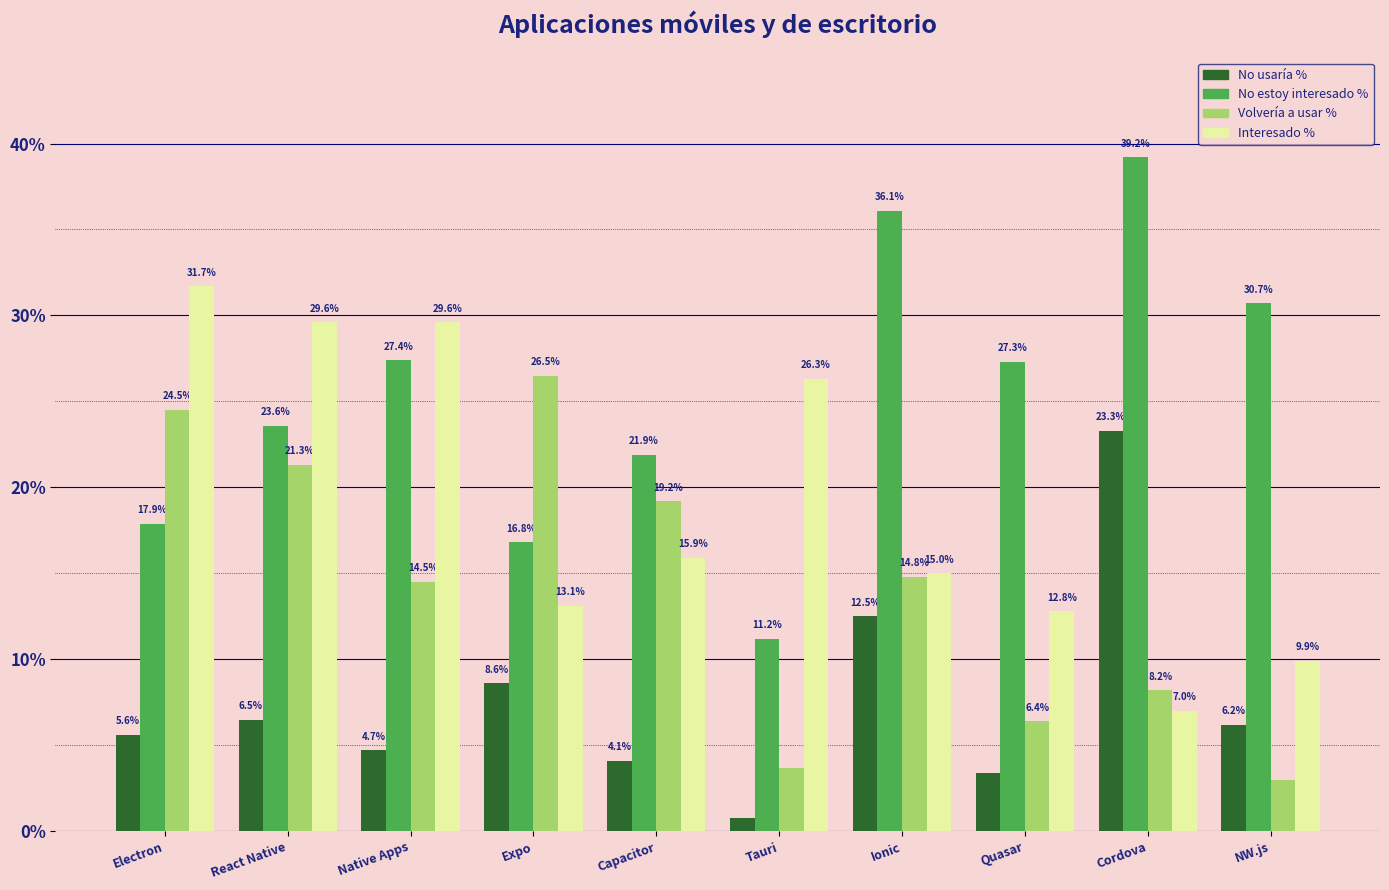

What are all the series names shown in the legend?

No usaría %, No estoy interesado %, Volvería a usar %, Interesado %